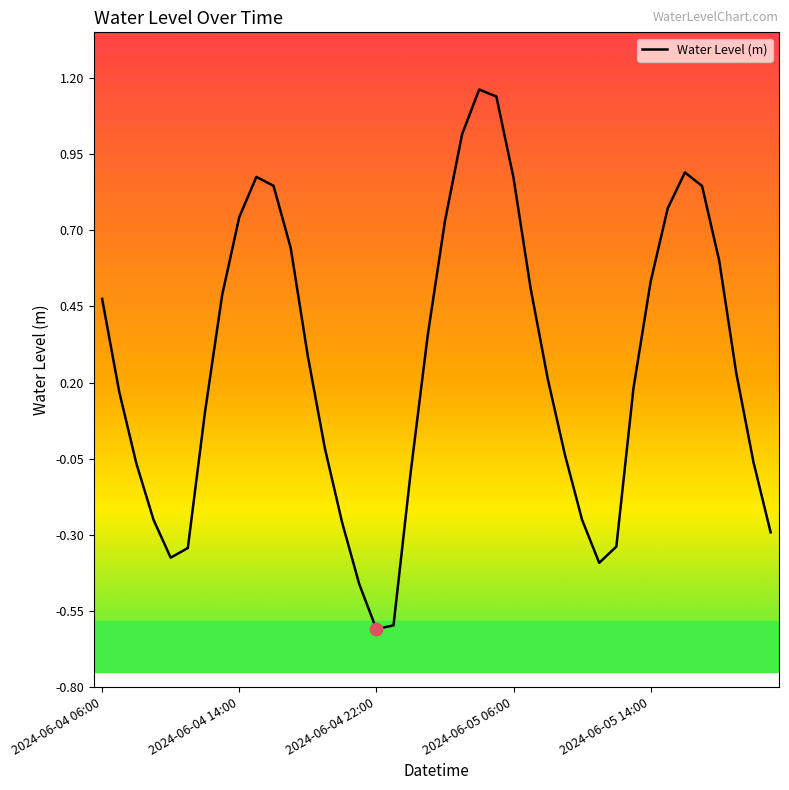

How many points are higher than both their immediate neighbors (excluding endpoints)?

3